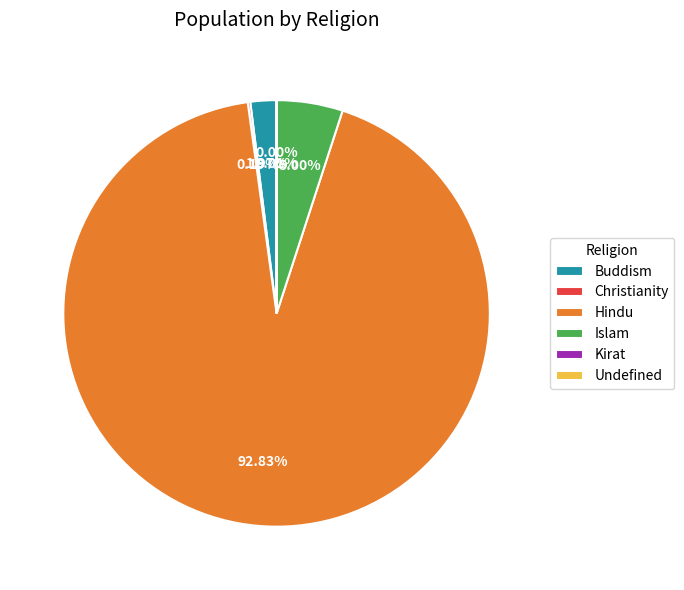

Is there a majority slice in this chart?

Yes